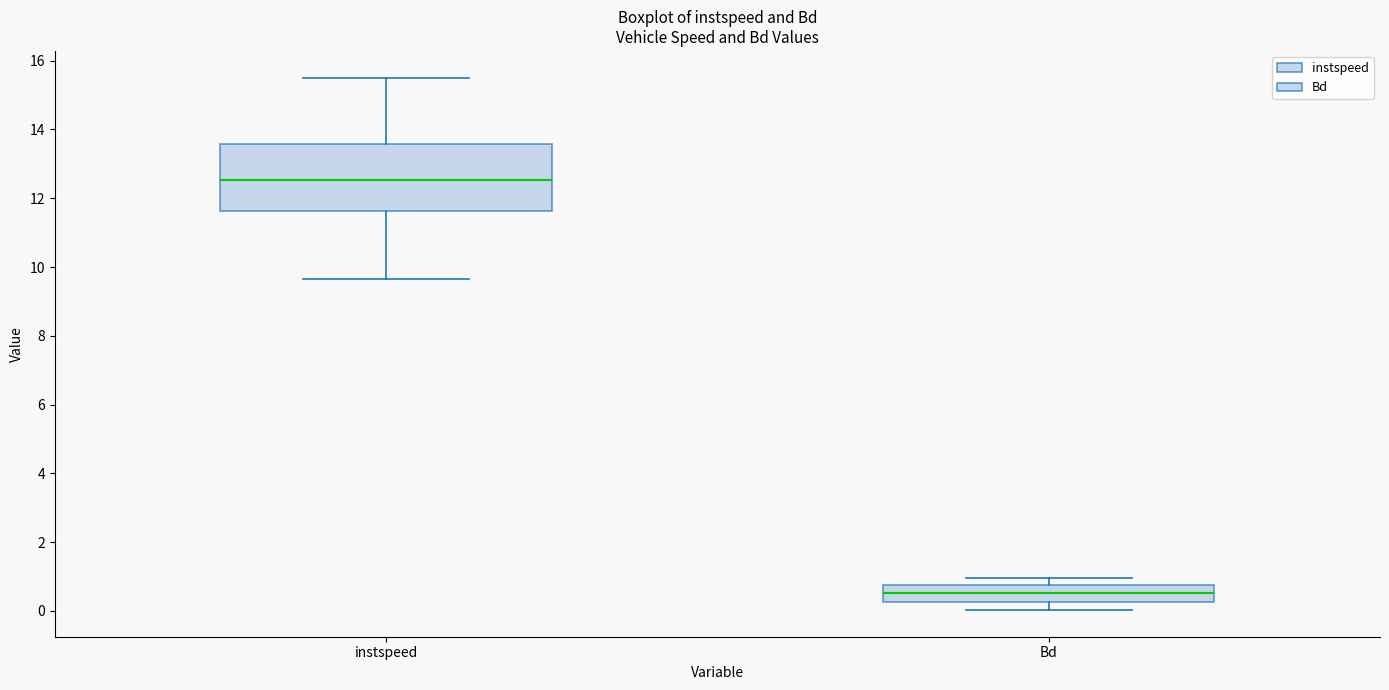

Where does the upper whisker of the box for instspeed end on the y-axis? The values are not printed on the chart, so give them approximately, as read against the axis.

15.6